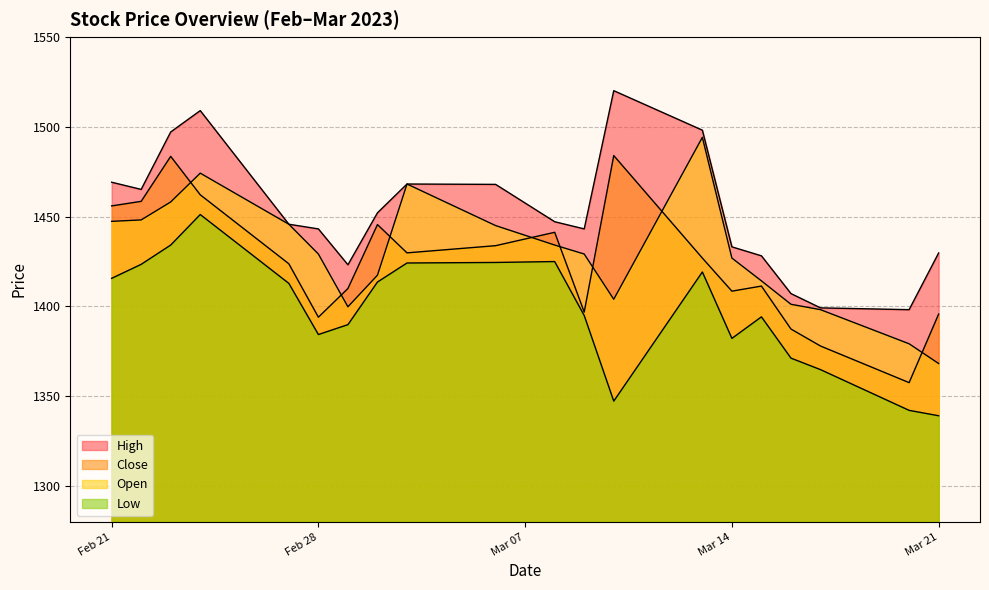

How many times do Open and Close cross each other?

8